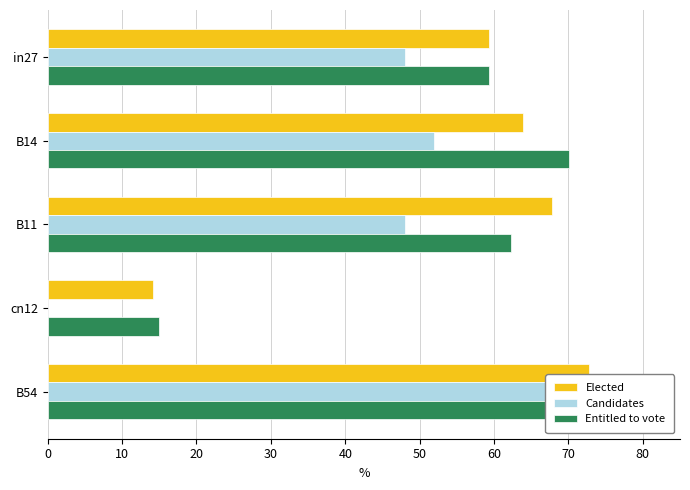

Between B14 and in27, which is larger?

B14